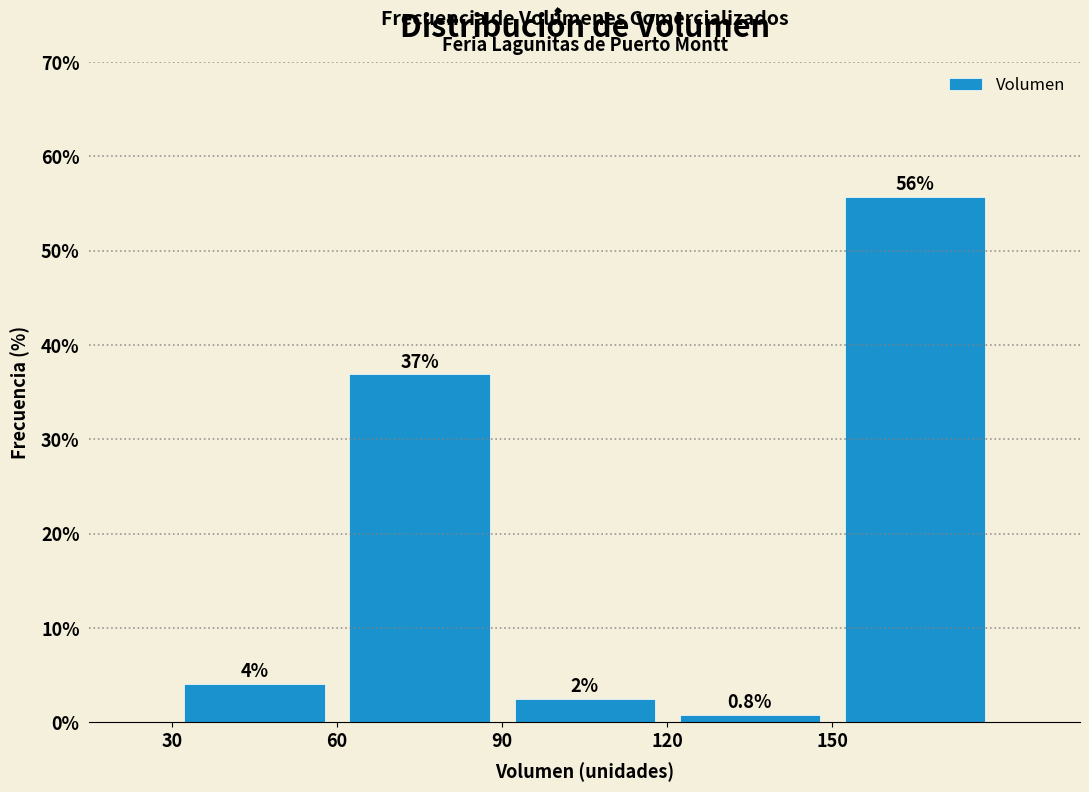

Over which range of the x-axis is the bar tallest?

150 to 180